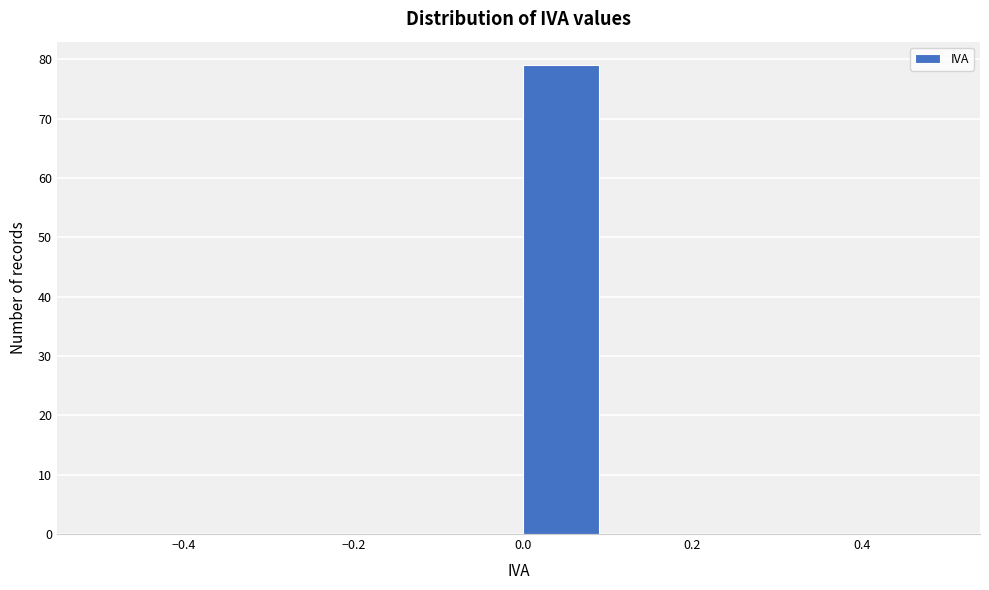

How tall is the bar that spans 0.0 to 0.1 on the x-axis? The values are not printed on the chart, so give them approximately, as read against the axis.

79